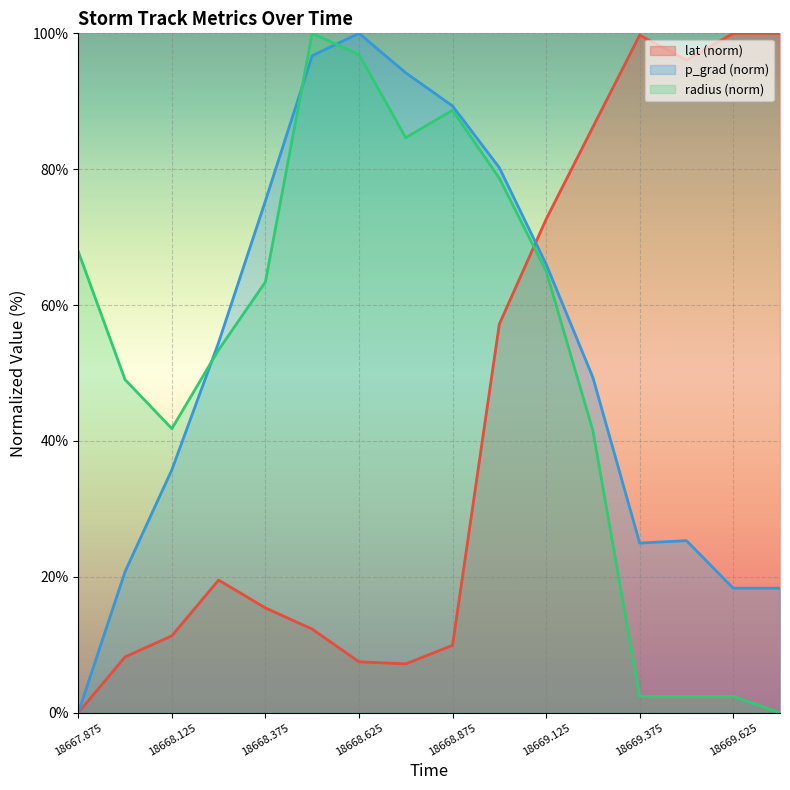

Which series ends up on top after the final intersection of radius and lat?

lat